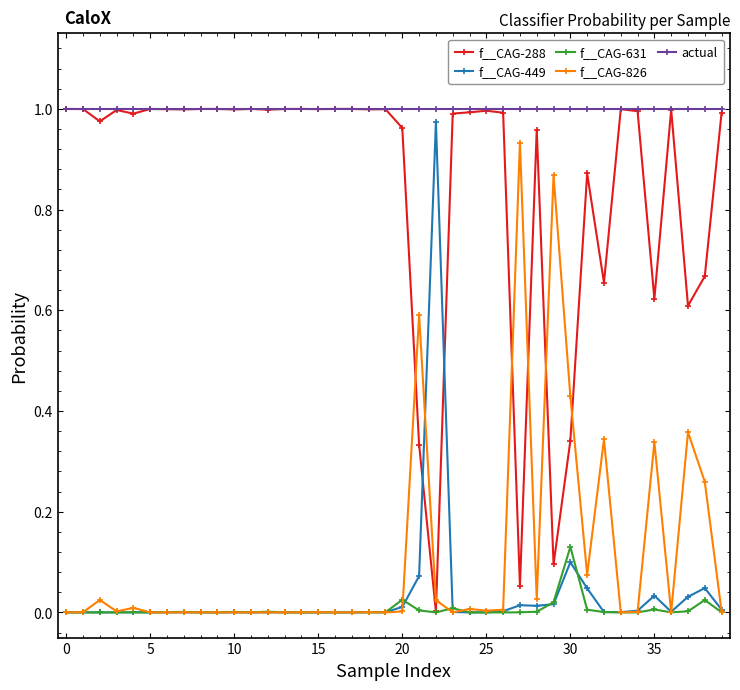

What are all the series names shown in the legend?

f__CAG-288, f__CAG-449, f__CAG-631, f__CAG-826, actual